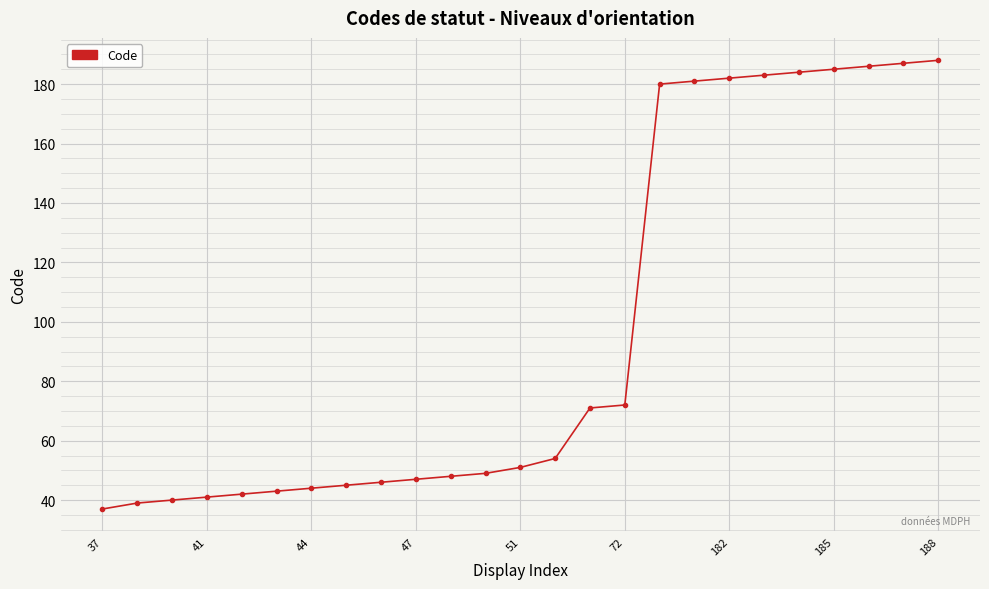

What is the difference between the maximum and minimum values?

151